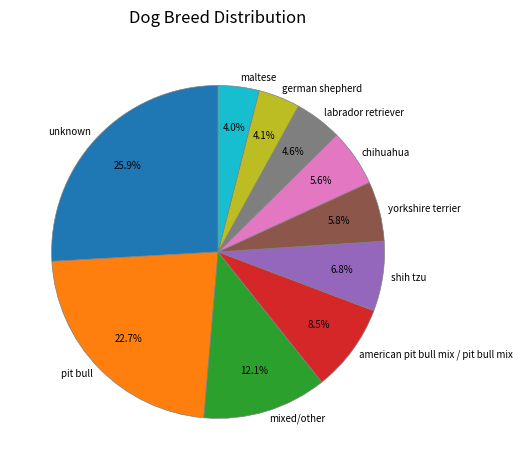

What is the largest slice in the pie chart?

unknown